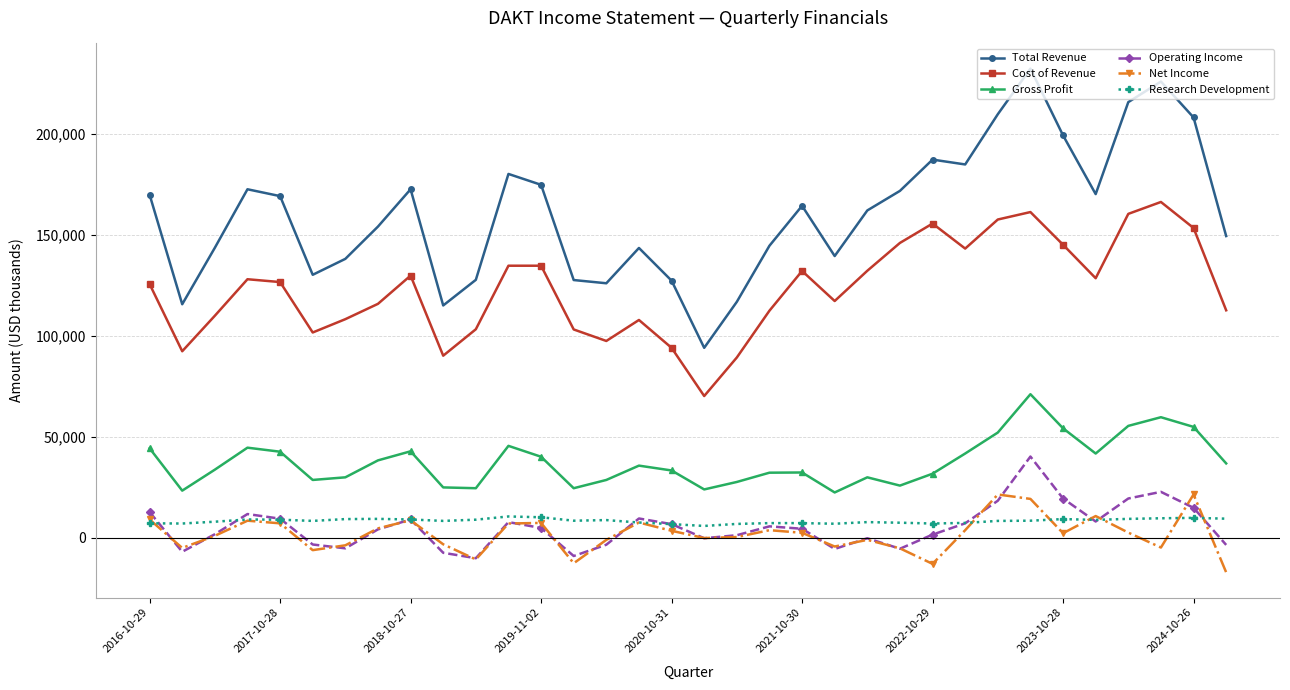

Which series has the largest range (max minus min)?

Total Revenue